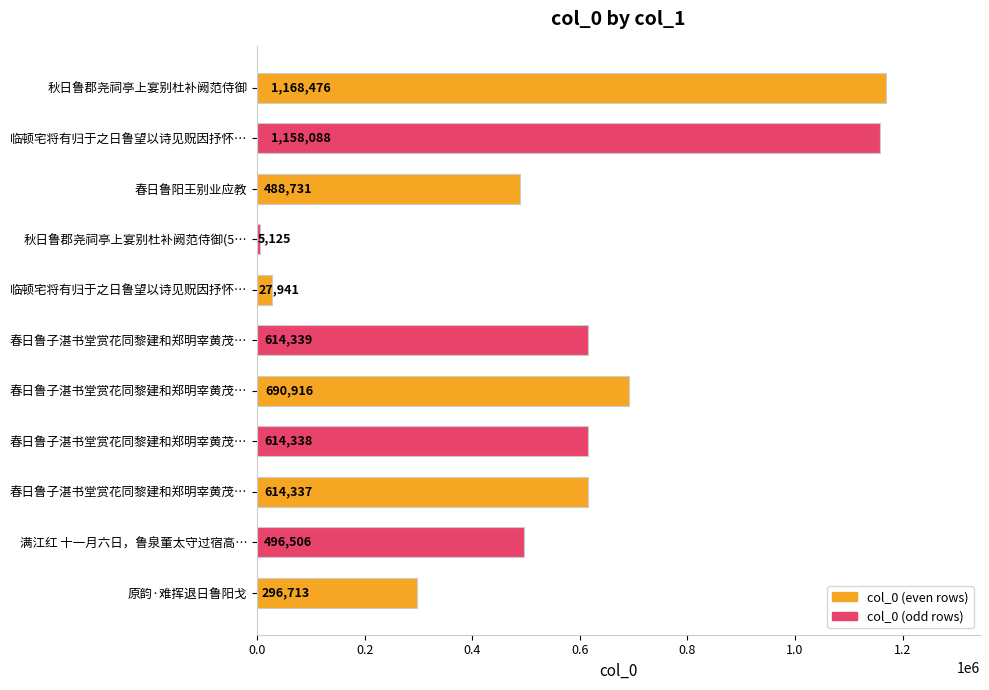

Are the bars horizontal?

Yes